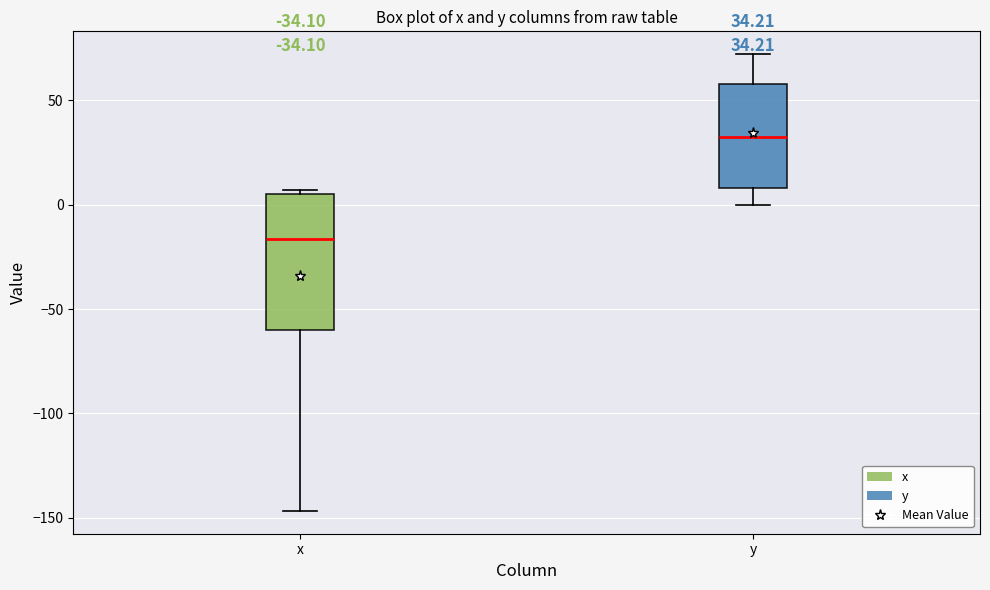

Which box has the highest median line?

y